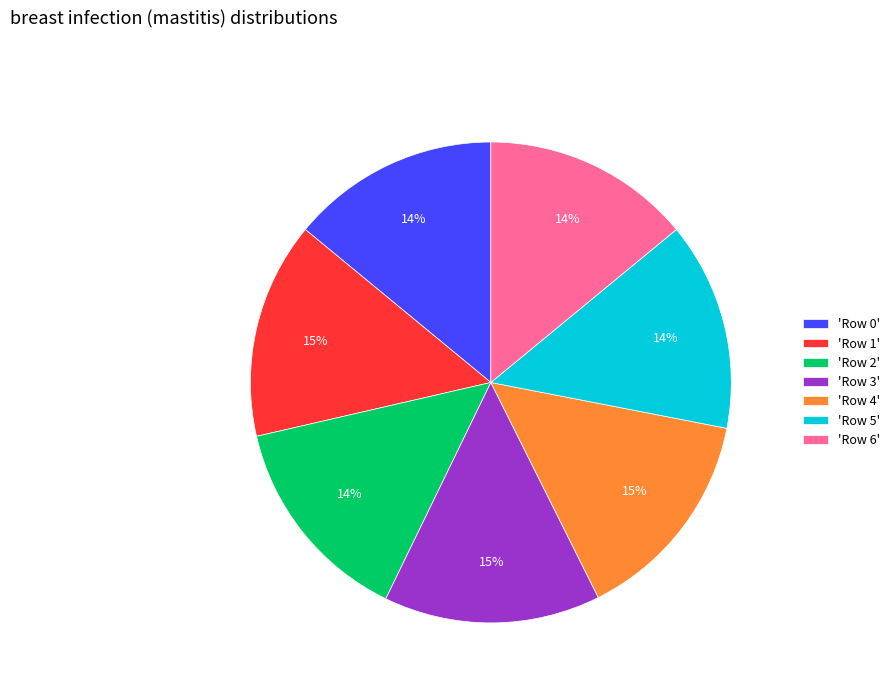

Is there a majority slice in this chart?

No